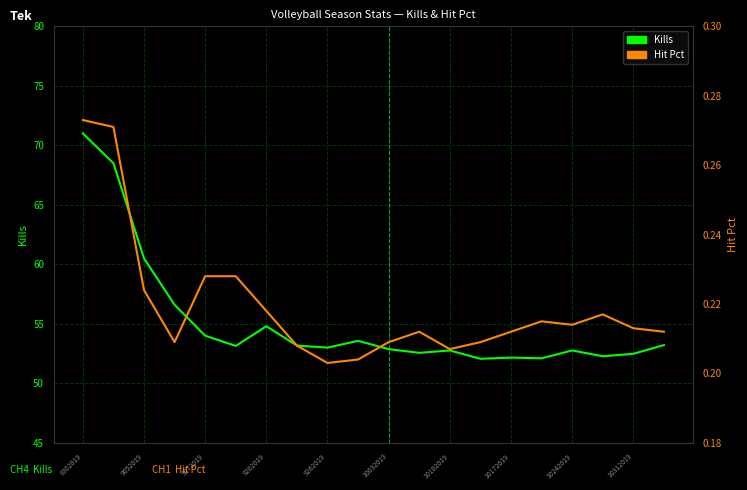

What is the total value across all series at 19?

53.4